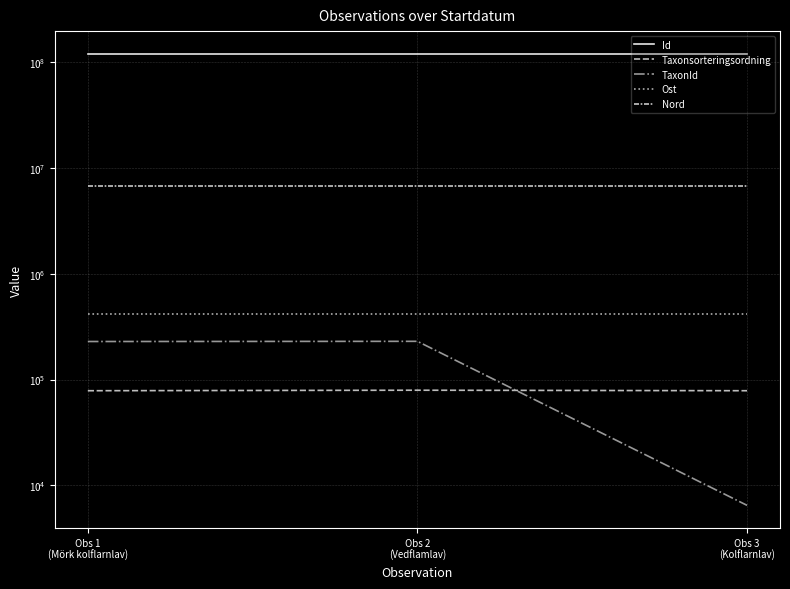

Reading left to right, extract all data points from this chart.

Id: Obs 1
(Mörk kolflarnlav)=121150773	Obs 2
(Vedflamlav)=121150772	Obs 3
(Kolflarnlav)=121150774
Taxonsorteringsordning: Obs 1
(Mörk kolflarnlav)=78344	Obs 2
(Vedflamlav)=79196	Obs 3
(Kolflarnlav)=78343
TaxonId: Obs 1
(Mörk kolflarnlav)=228912	Obs 2
(Vedflamlav)=229821	Obs 3
(Kolflarnlav)=6446
Ost: Obs 1
(Mörk kolflarnlav)=412560	Obs 2
(Vedflamlav)=412560	Obs 3
(Kolflarnlav)=412560
Nord: Obs 1
(Mörk kolflarnlav)=6809550	Obs 2
(Vedflamlav)=6809550	Obs 3
(Kolflarnlav)=6809550